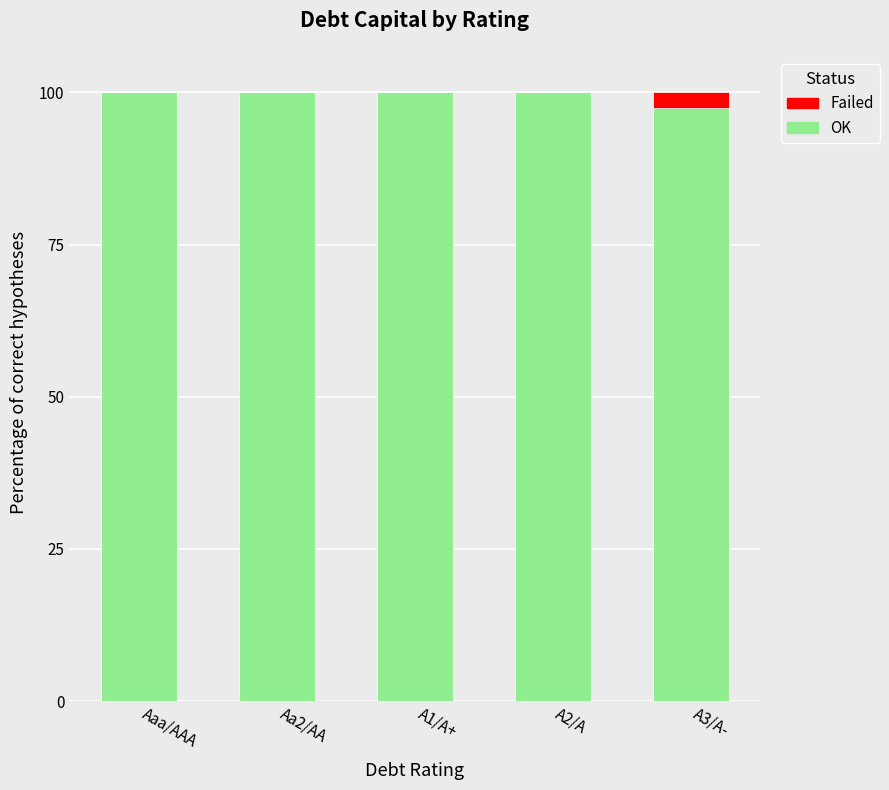

Reading left to right, transcribe the values for OK.

Aaa/AAA=100.0	Aa2/AA=100.0	A1/A+=100.0	A2/A=100.0	A3/A-=97.5